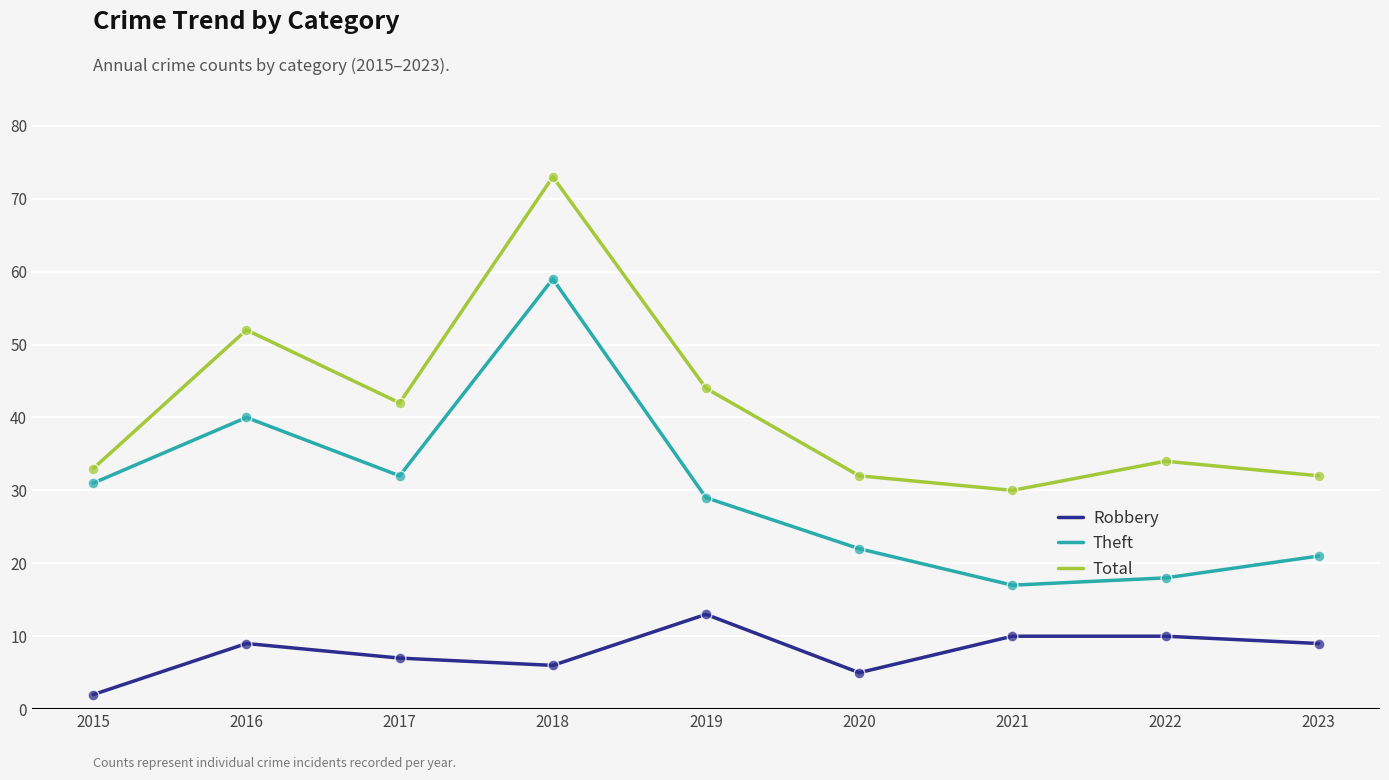

What are all the series names shown in the legend?

Robbery, Theft, Total